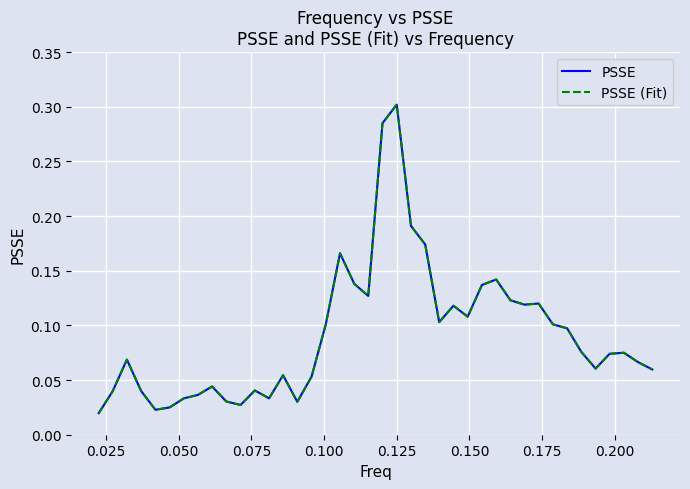

How many interior local valleys does the PSSE (Fit) series have?

9